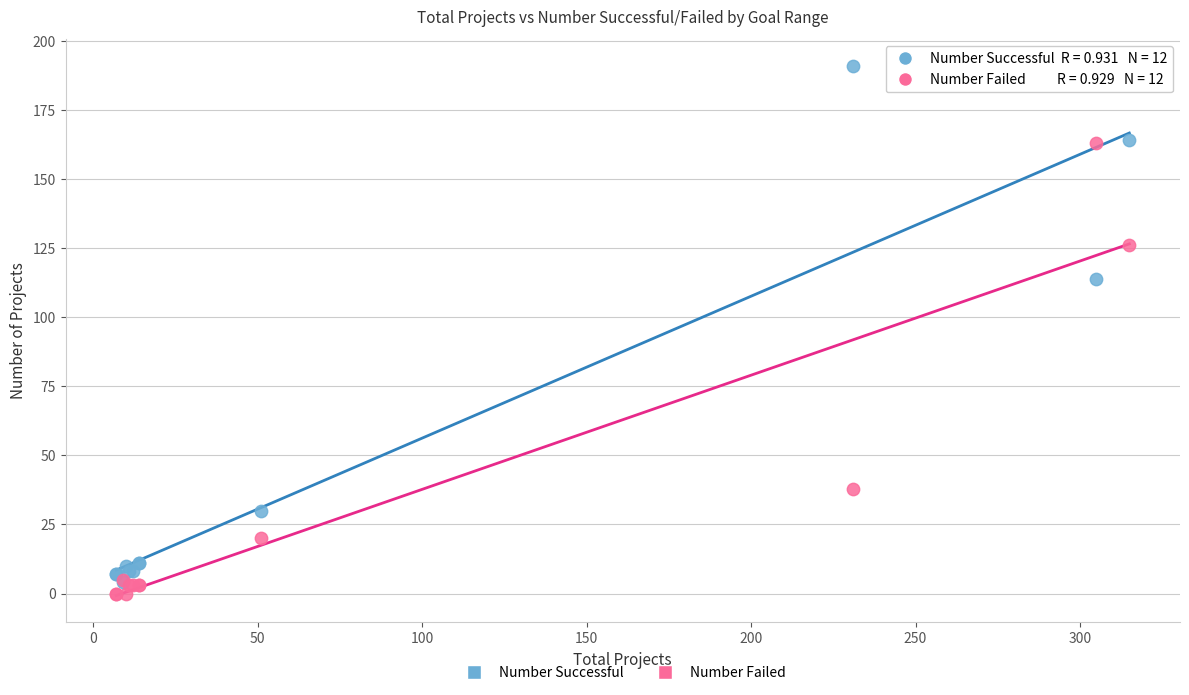

In the Number Successful series, what Y value is closest to 97?

114